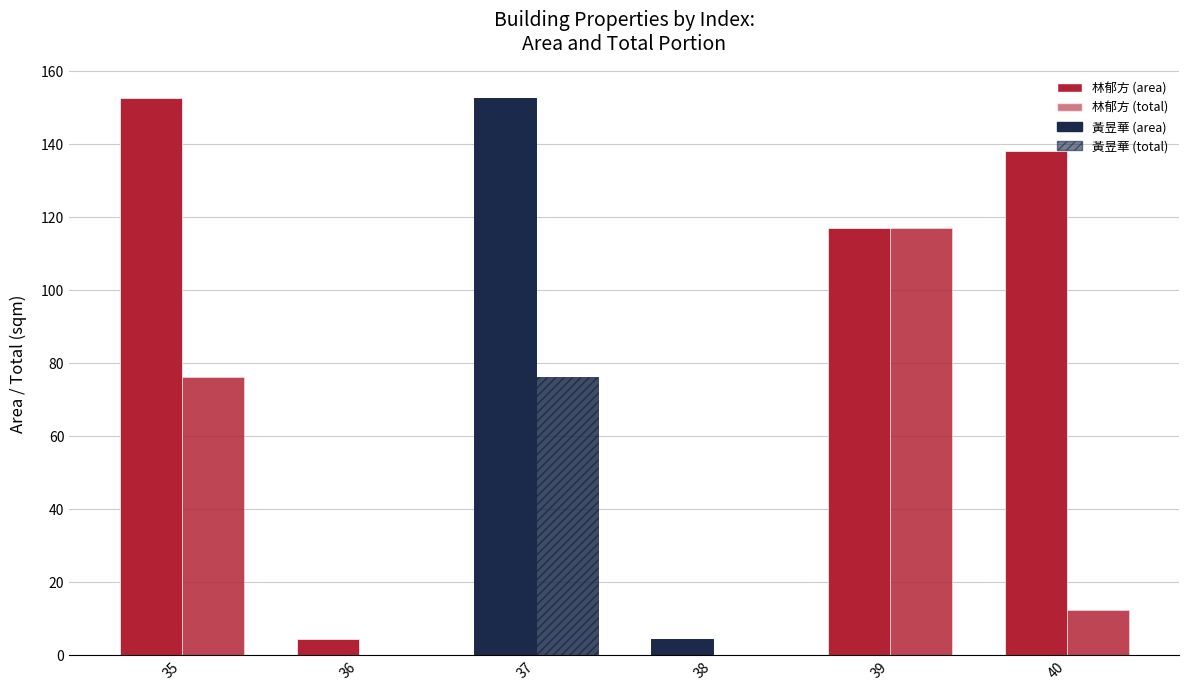

How many groups of bars are there?

6